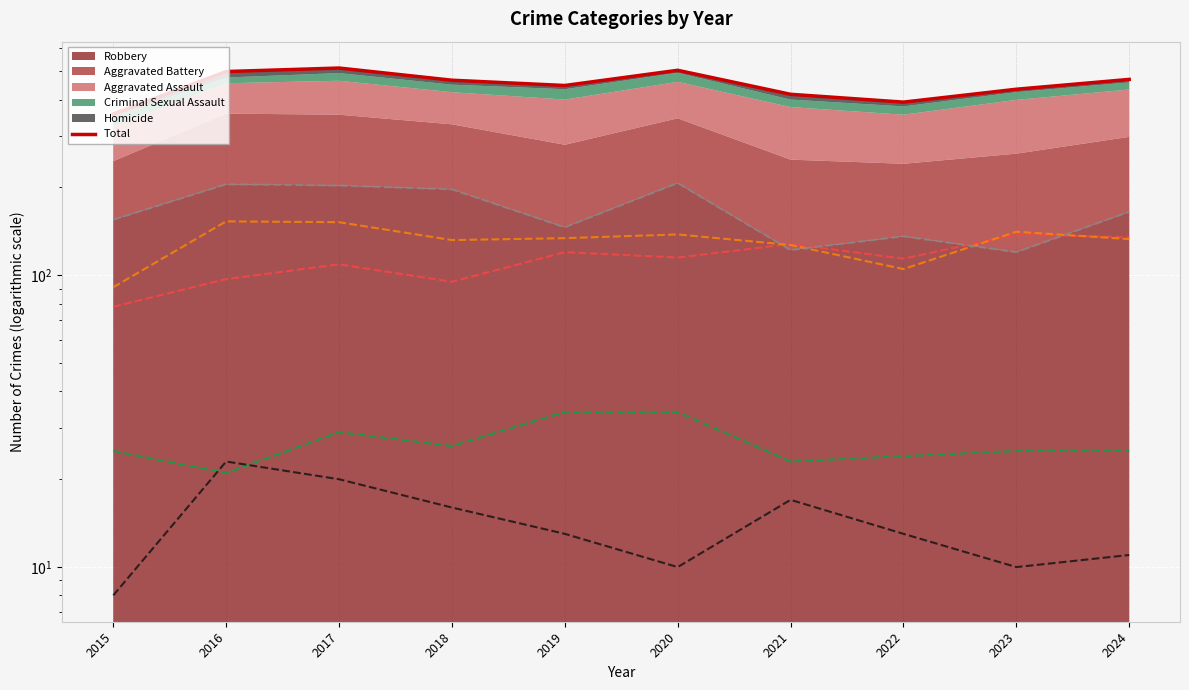

How many categories are shown in the chart?

10